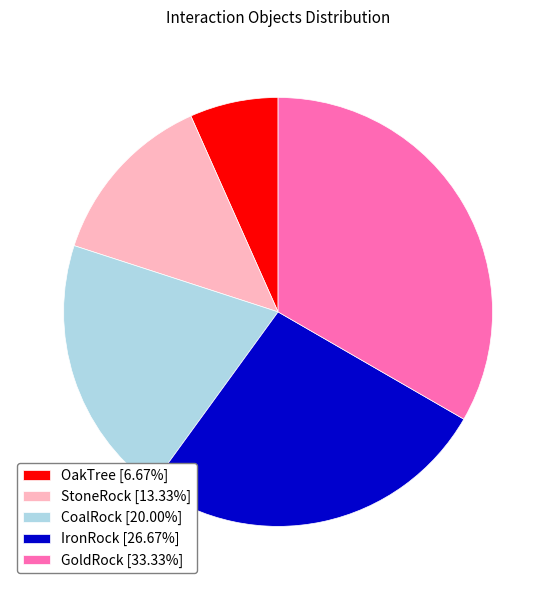

The StoneRock slice represents 4% of the pie. True or false?

False